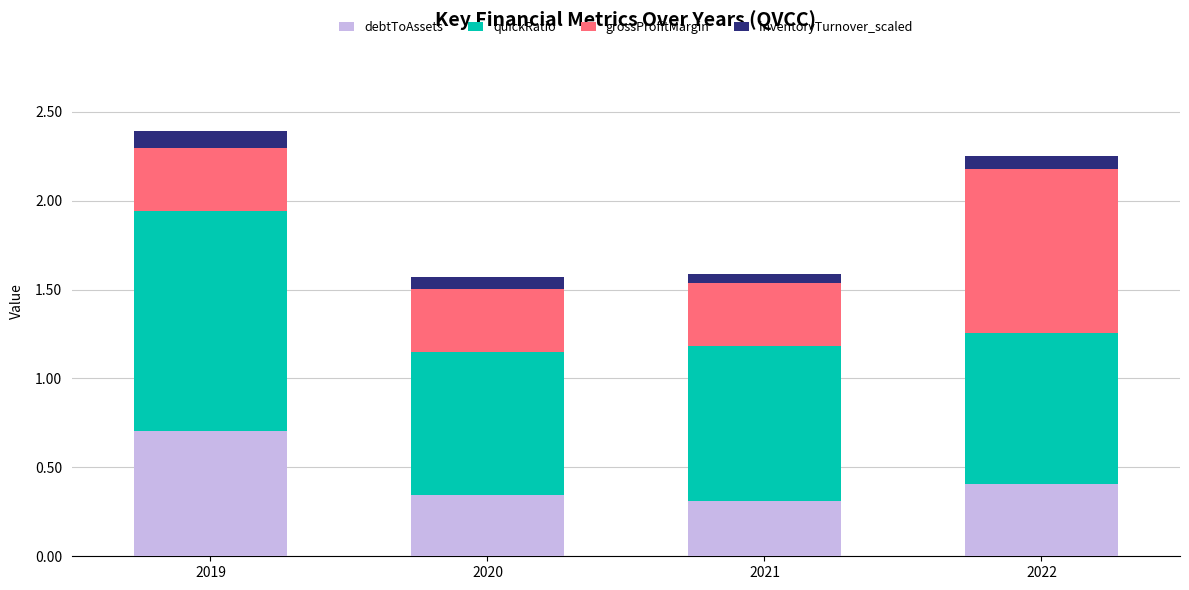

The debtToAssets series shows 0.4 at 2022. True or false?

True